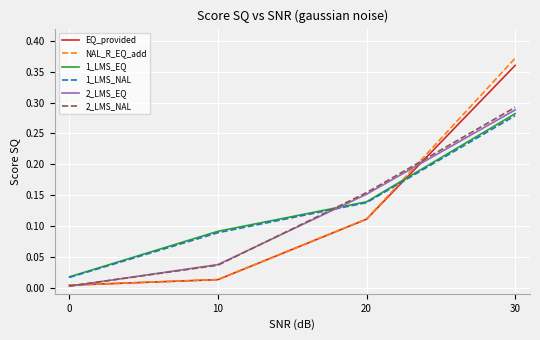

Between 0 and 30, which series saw the biggest shift?

NAL_R_EQ_add